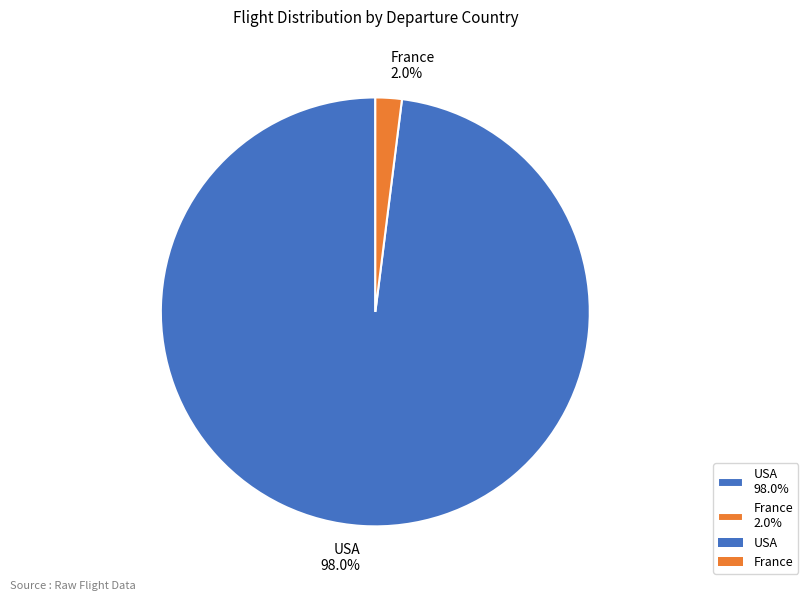

Does any single category account for the majority?

Yes